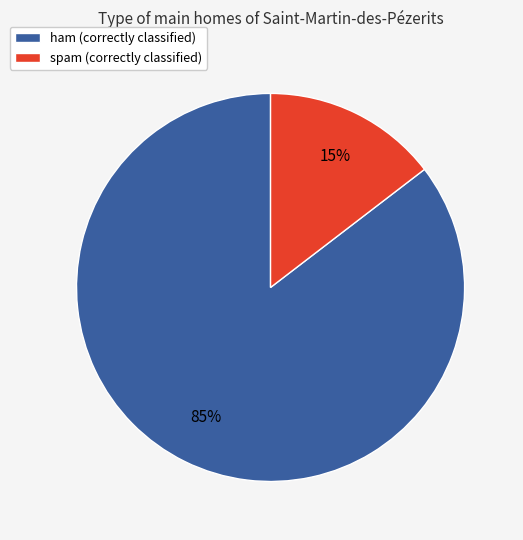

Combined, do spam and ham account for over 50%?

Yes